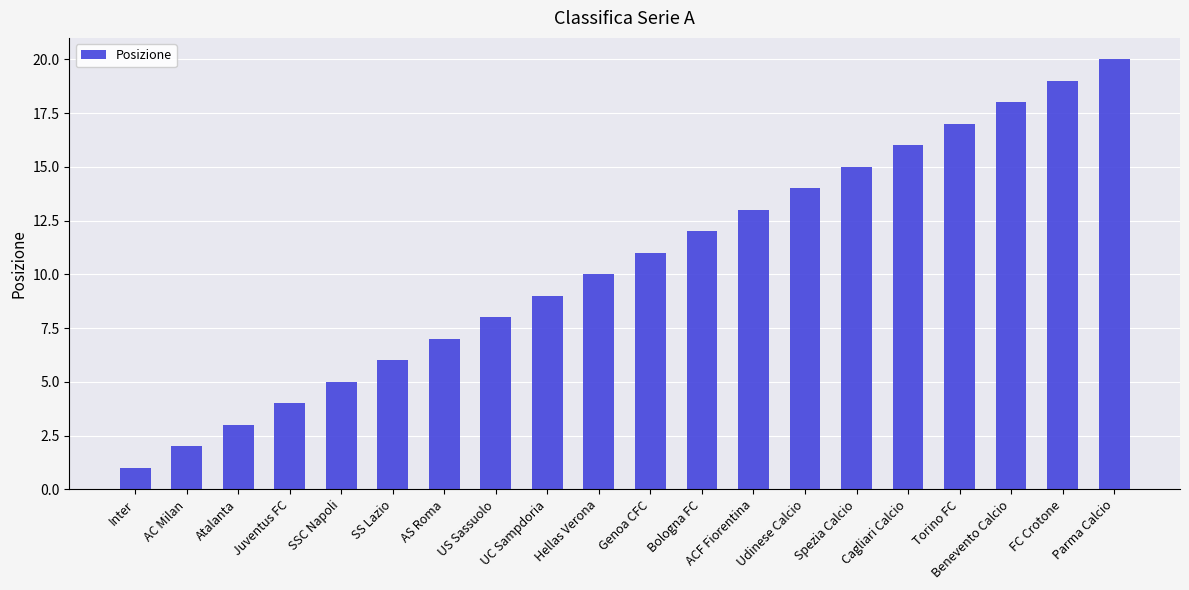

What is the difference between the maximum and second lowest values?

18